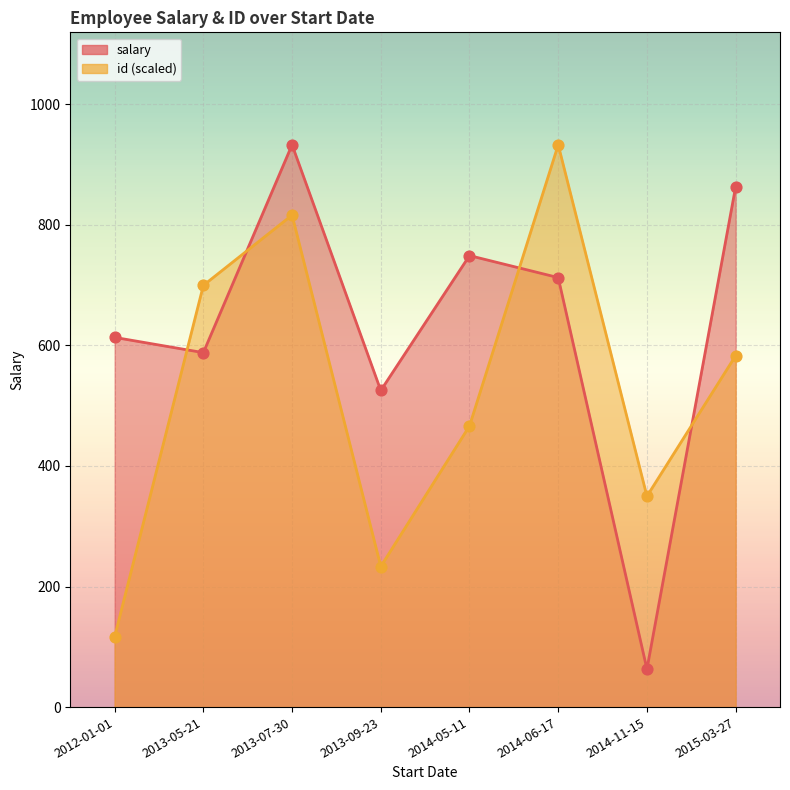

Is the value of salary at 2013-09-23 greater than the value of id at 2015-03-27?

No